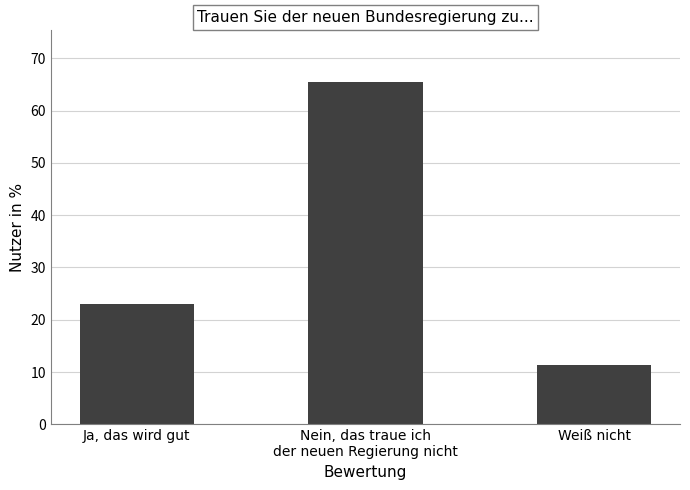

What is the label of the 2nd bar from the right?

Nein, das traue ich
der neuen Regierung nicht